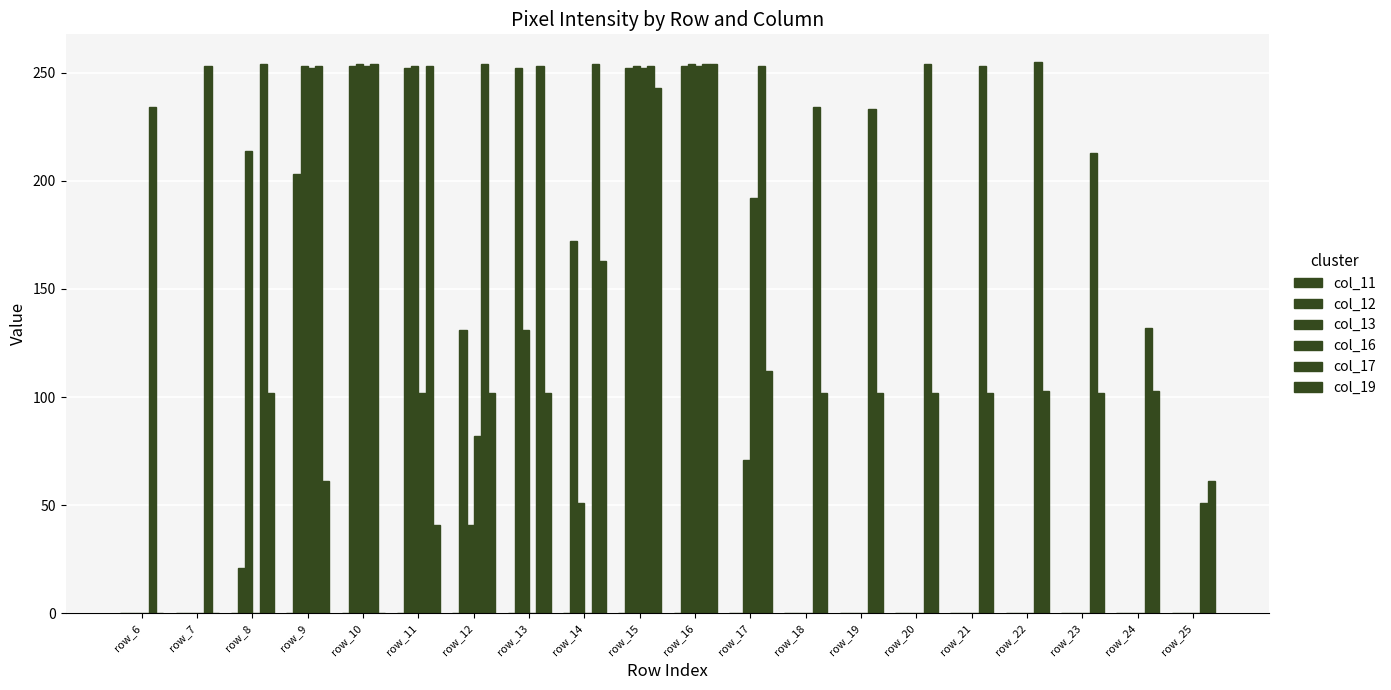

How many groups of bars are there?

20